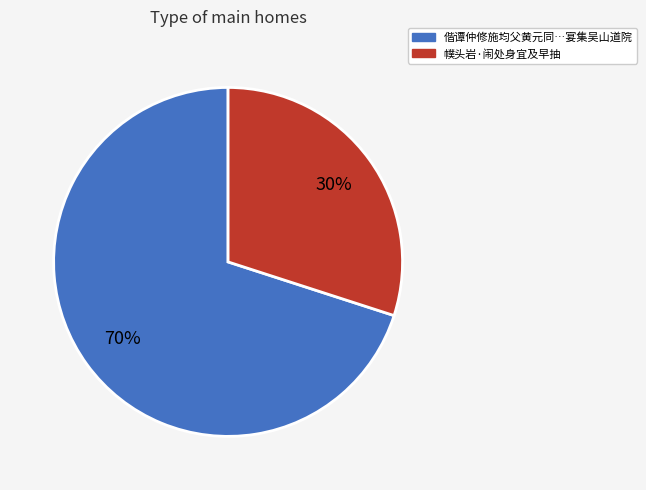

To the nearest percent, what is the average slice percentage?

50%